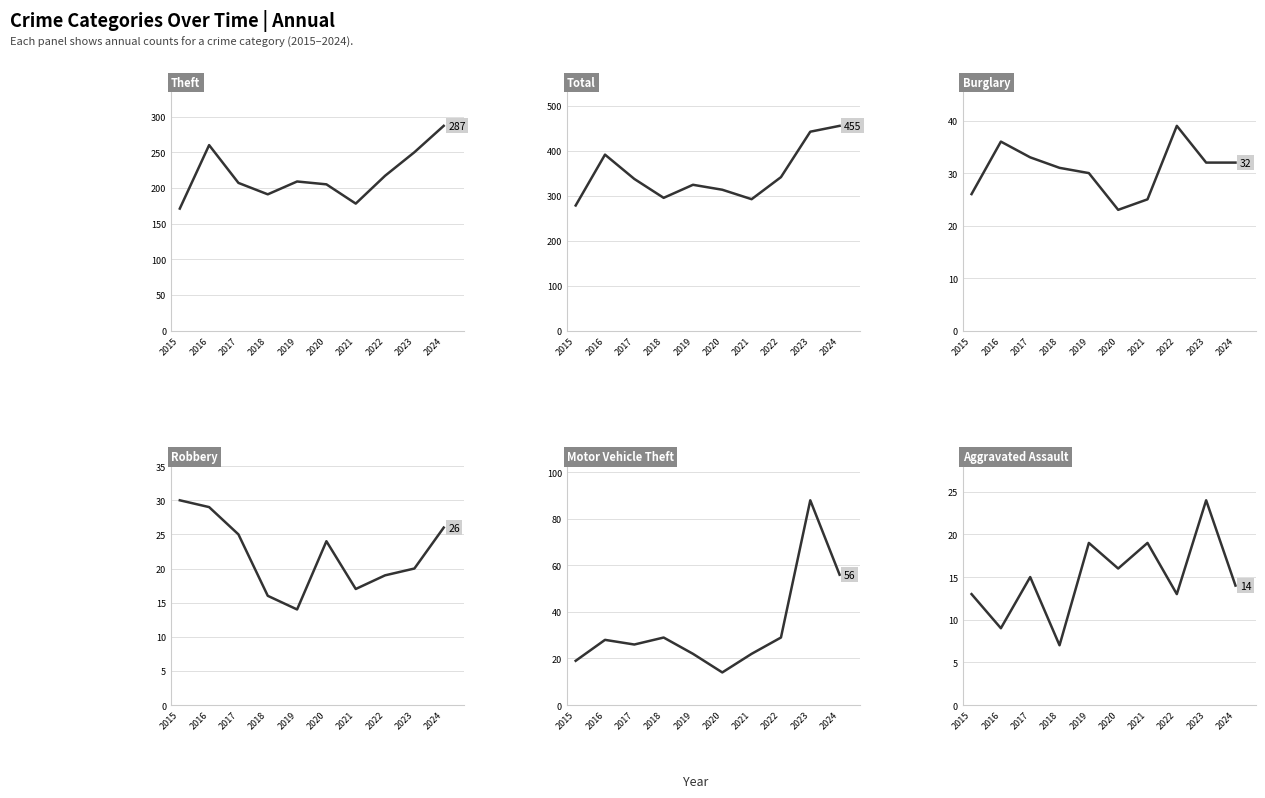

Rank the series at 2023 from highest to lowest value.

Total, Theft, Motor Vehicle Theft, Burglary, Aggravated Assault, Robbery